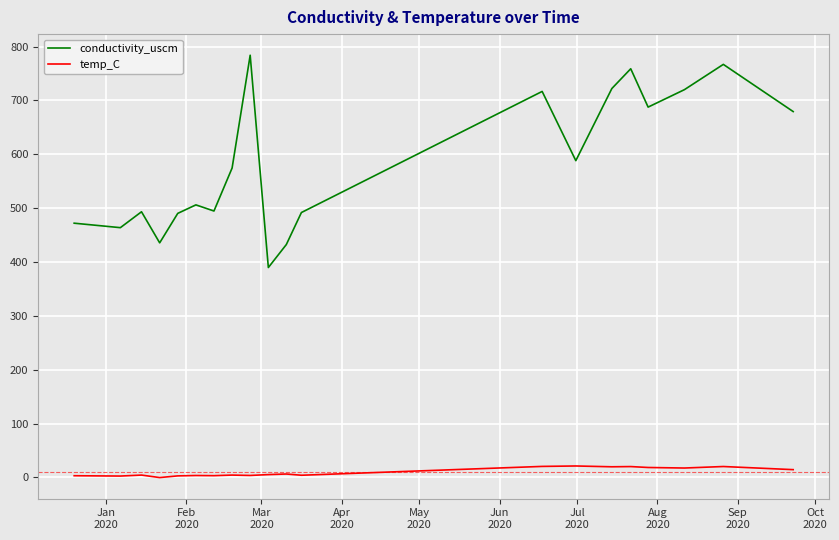

Which series has the largest range (max minus min)?

conductivity_uscm